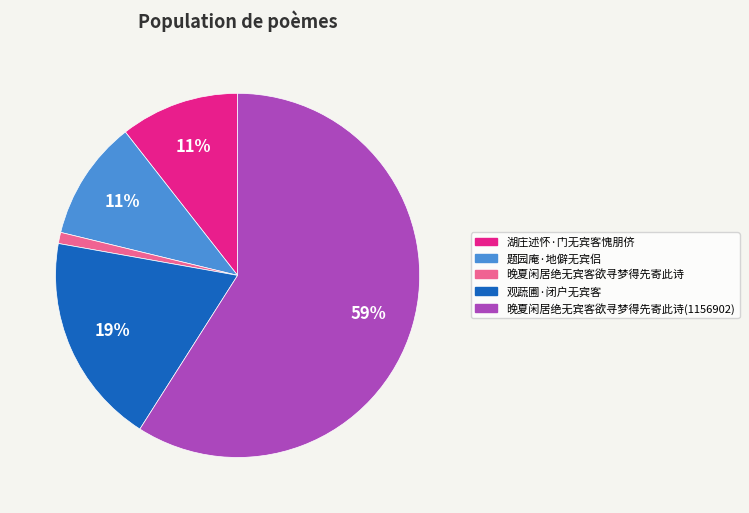

Does any single category account for the majority?

Yes